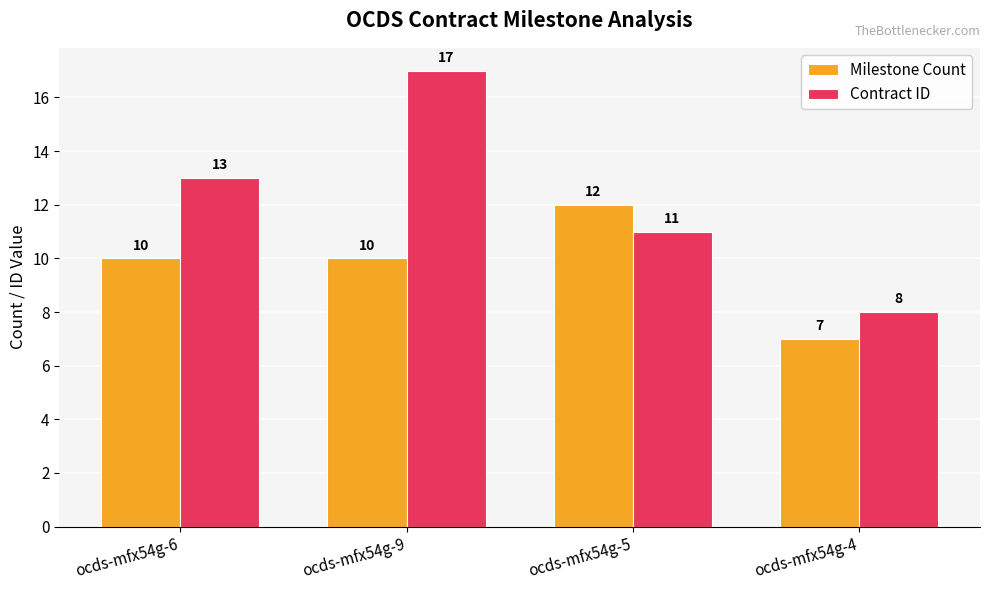

What is the total value across all series at ocds-mfx54g-4?

15